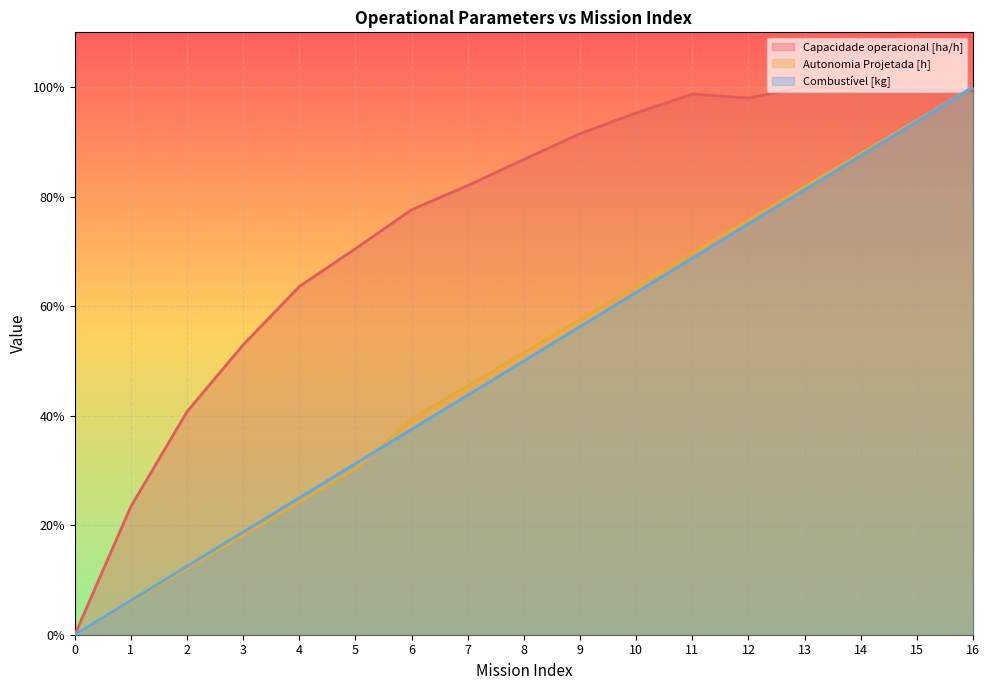

List the labels in order of Combustível [kg] value, smallest first.

0, 1, 2, 3, 4, 5, 6, 7, 8, 9, 10, 11, 12, 13, 14, 15, 16